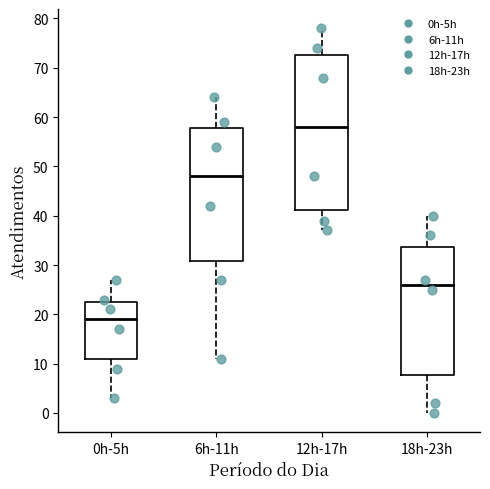

Reading left to right, read every box against the y-axis: the position of its median line, the range the box covers, and the ends of its whiskers. The values are not printed on the chart, so give them approximately, as read against the axis.

0h-5h: median 19, box 11 to 23, whiskers 3 to 27
6h-11h: median 48, box 31 to 58, whiskers 11 to 64
12h-17h: median 58, box 41 to 73, whiskers 37 to 78
18h-23h: median 26, box 8 to 34, whiskers 0 to 40